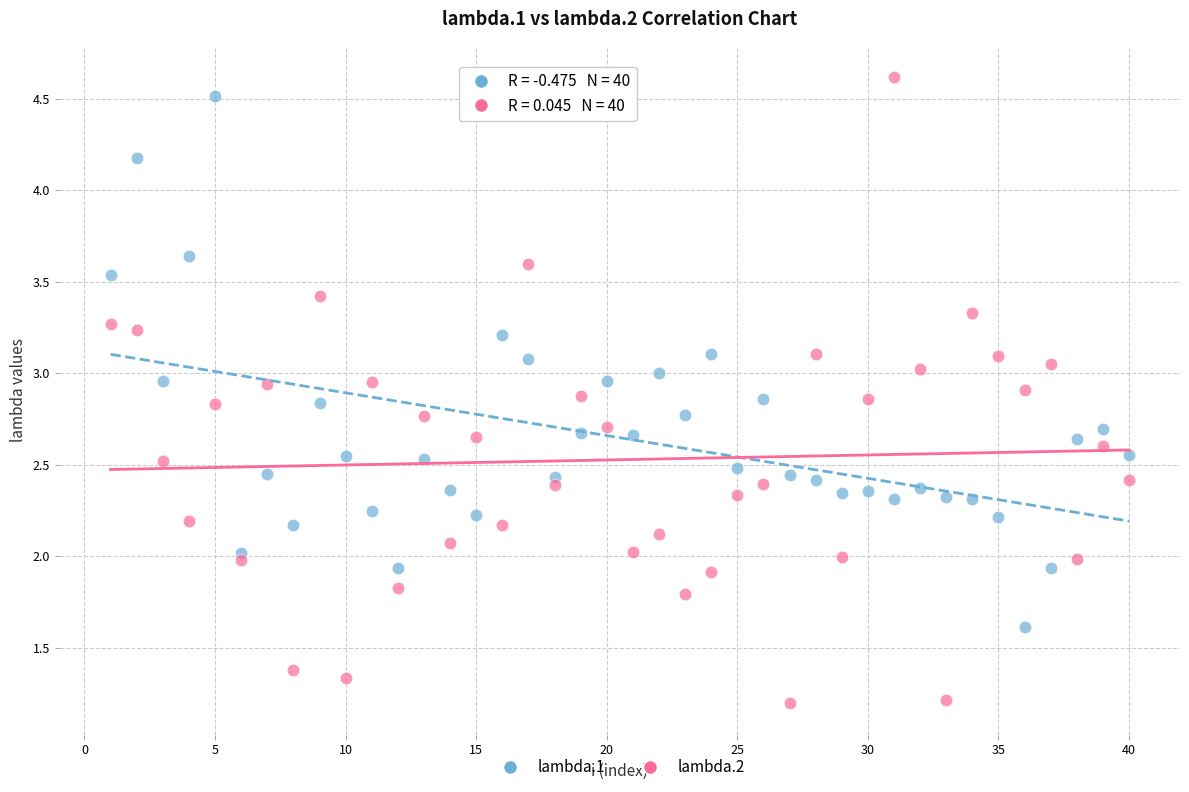

What are all the series names shown in the legend?

lambda.1, lambda.2